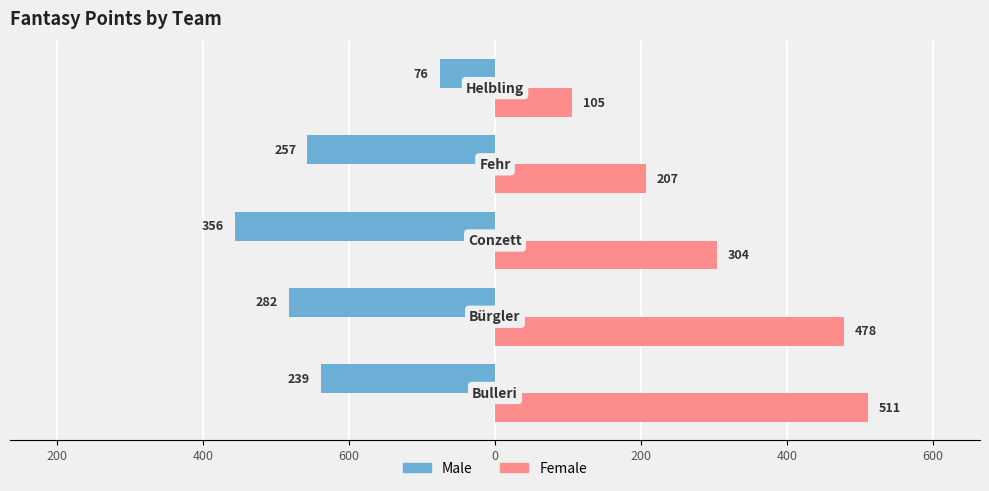

What are all the series names shown in the legend?

Male, Female